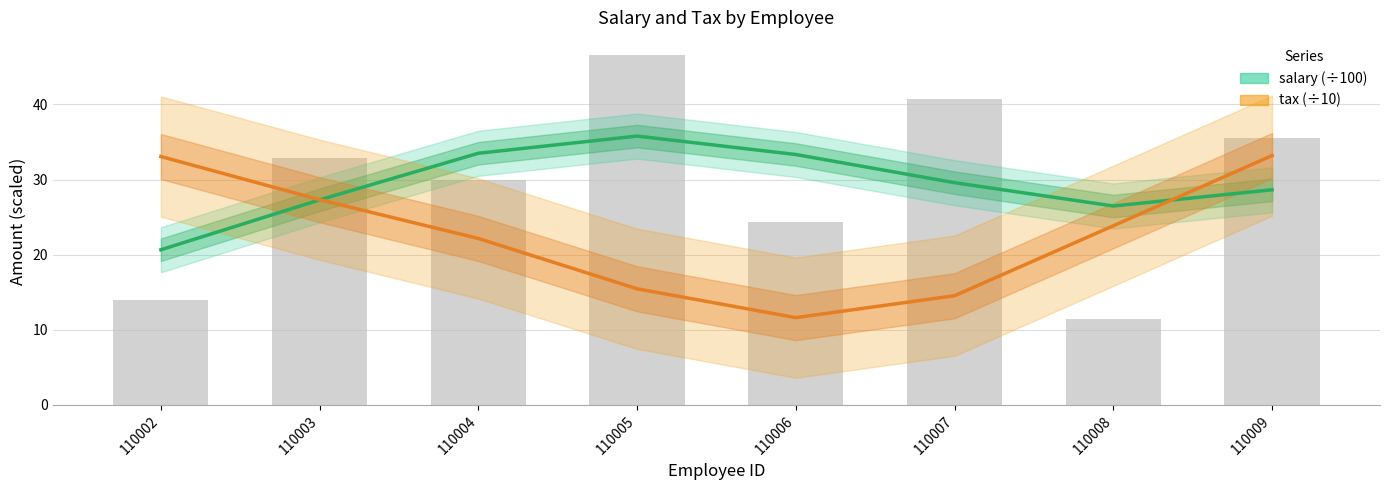

What are all the series names shown in the legend?

salary, tax